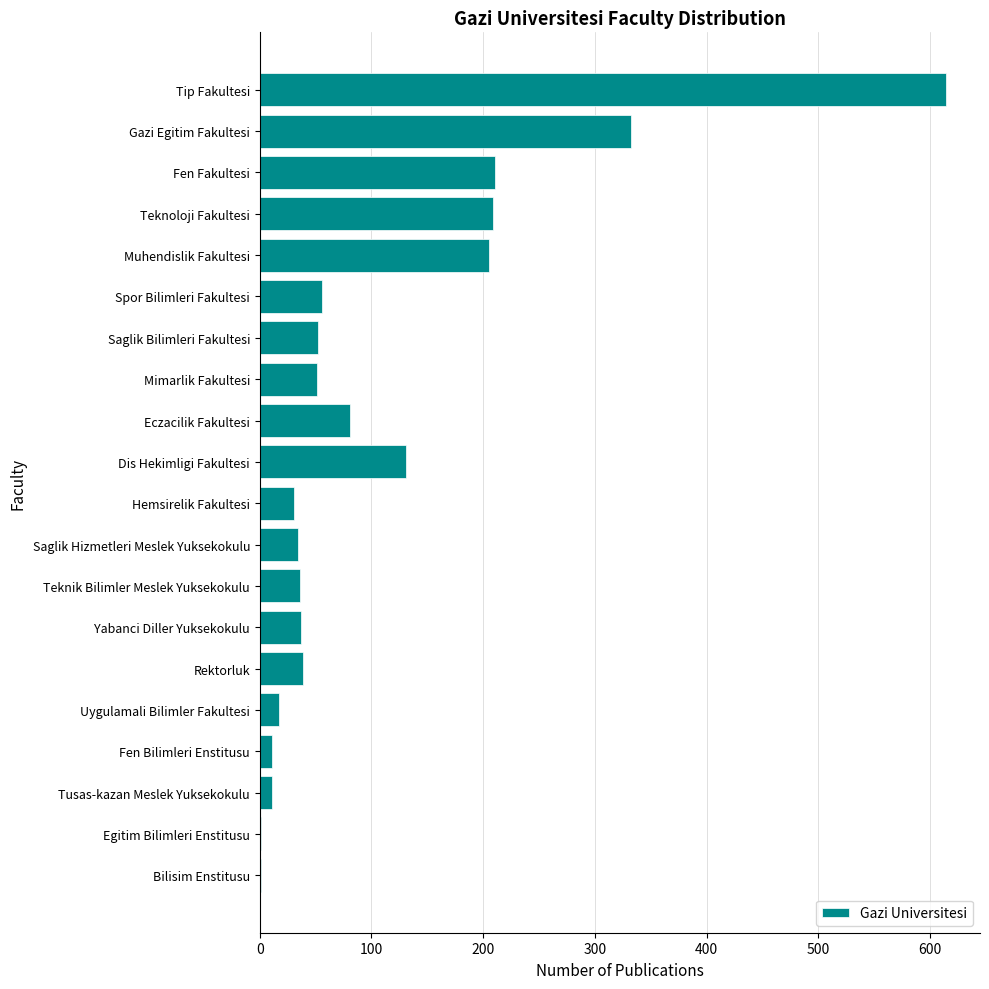

What is the sum of all values?

2160